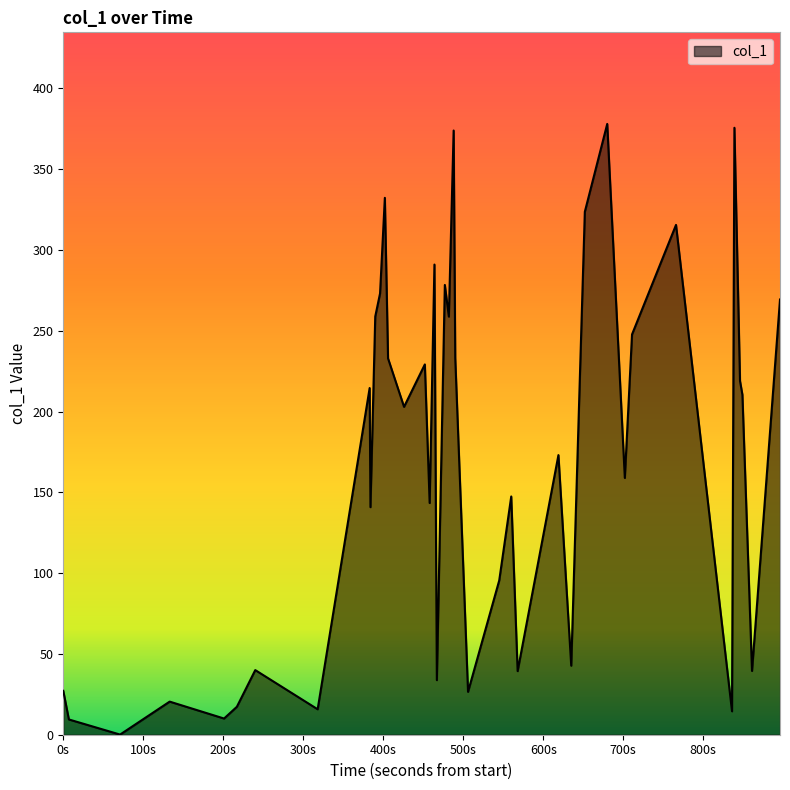

What is the difference between the maximum and minimum values?

377.9